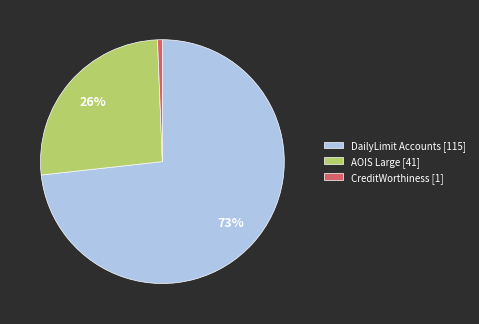

Which has a higher value, CreditWorthiness [1] or DailyLimit Accounts [115]?

DailyLimit Accounts [115]